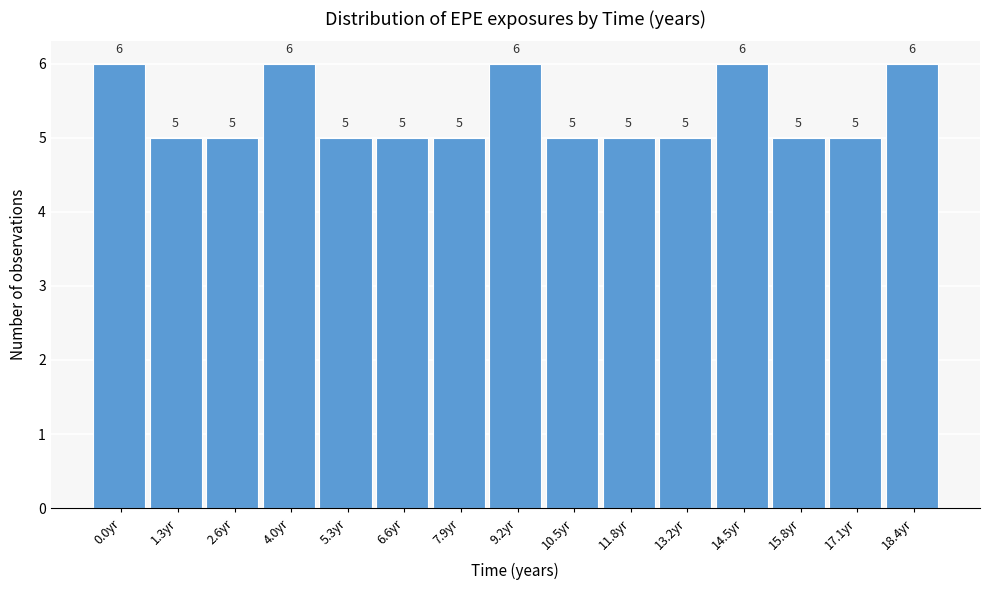

Reading left to right, extract all data points from this chart.

0.0yr=6	1.3yr=5	2.6yr=5	4.0yr=6	5.3yr=5	6.6yr=5	7.9yr=5	9.2yr=6	10.5yr=5	11.8yr=5	13.2yr=5	14.5yr=6	15.8yr=5	17.1yr=5	18.4yr=6